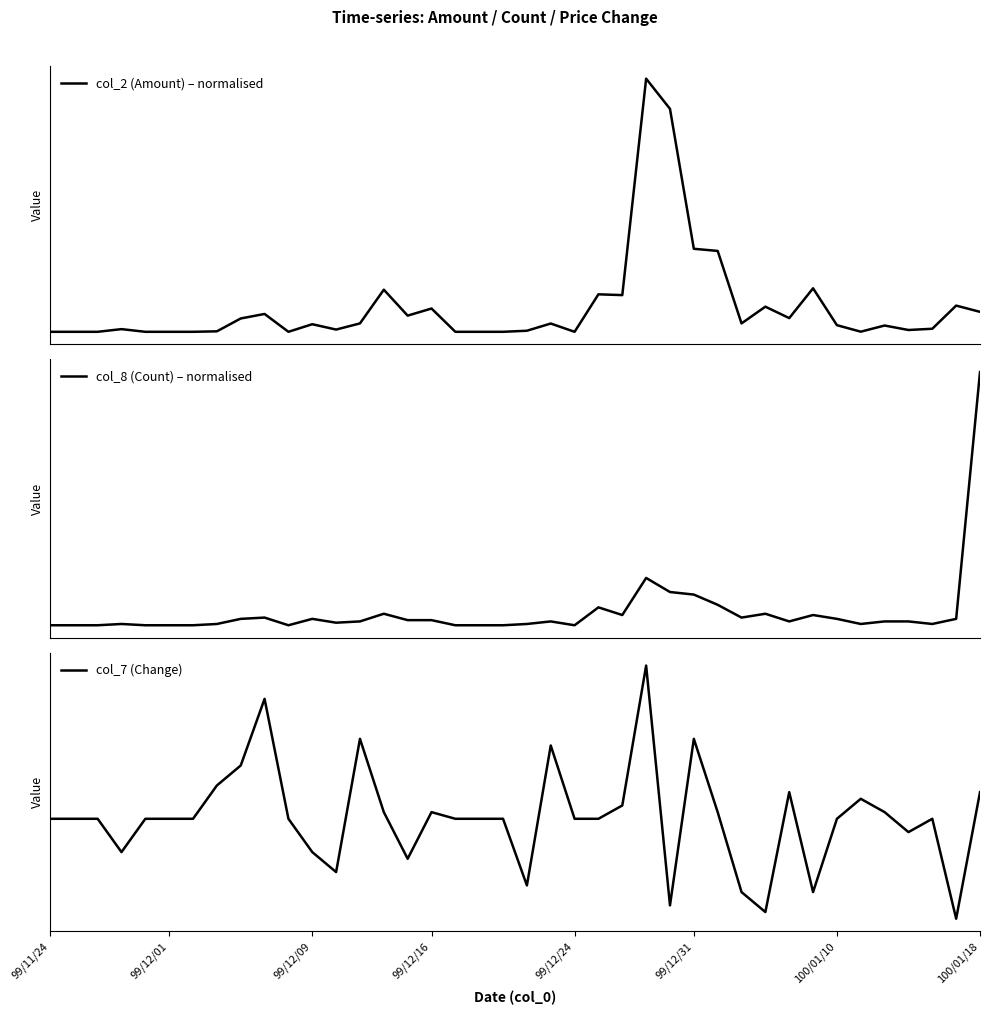

Between 35 and 8, which is larger?

8